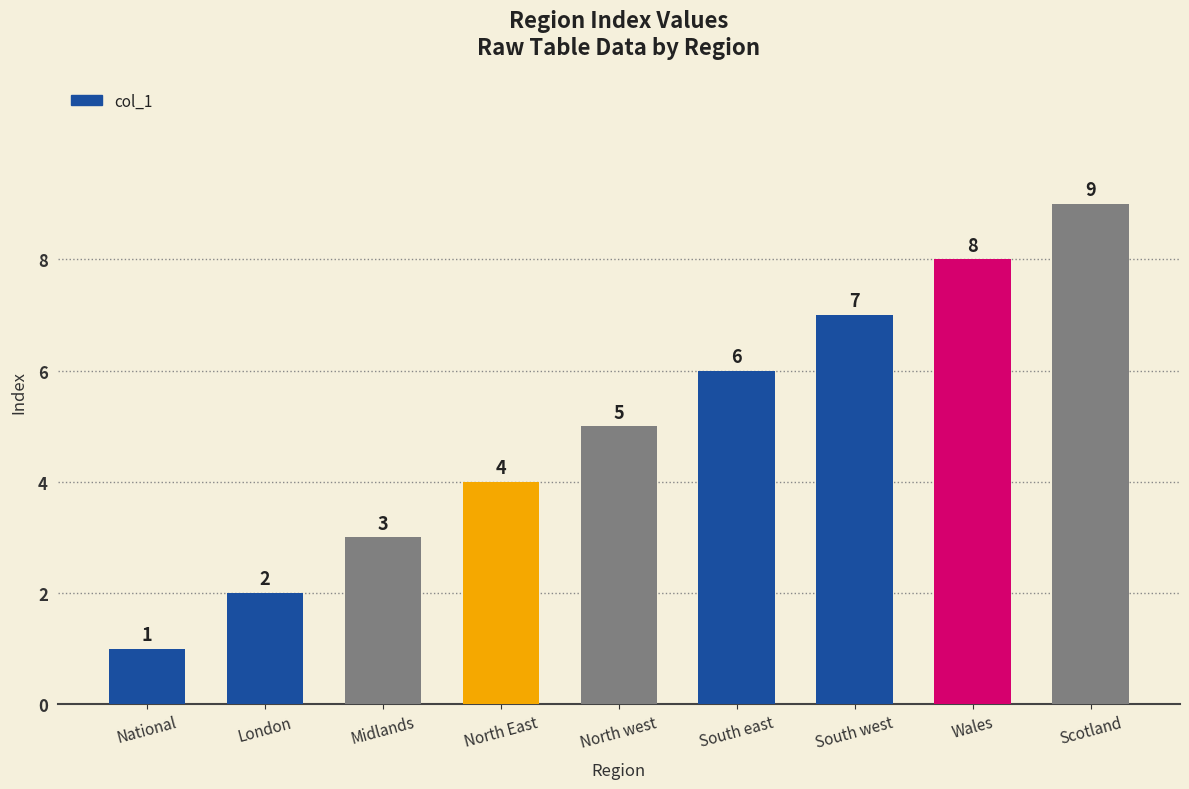

What is the sum of the values at London and North west?

7